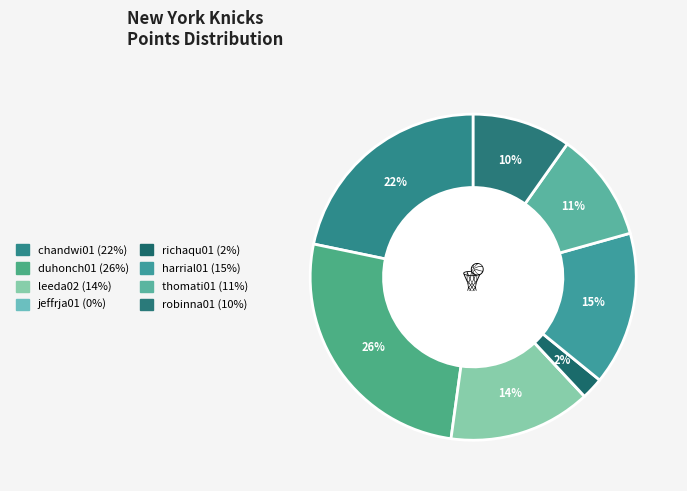

Which category has the biggest portion of the pie?

duhonch01